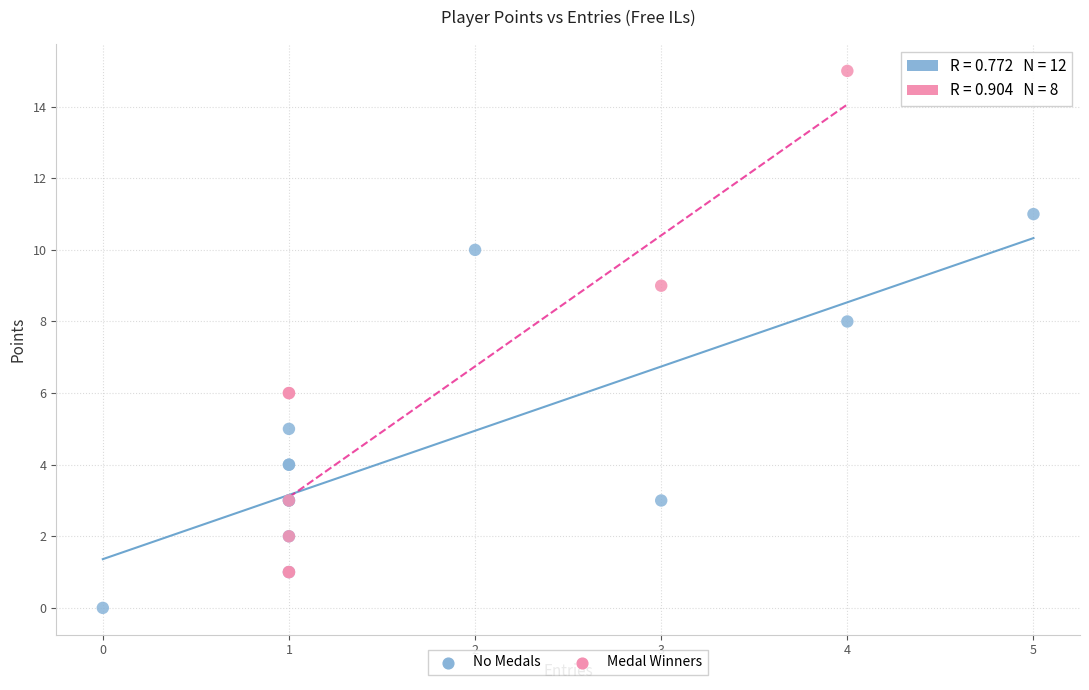

Which series reaches the minimum Y coordinate?

No Medals